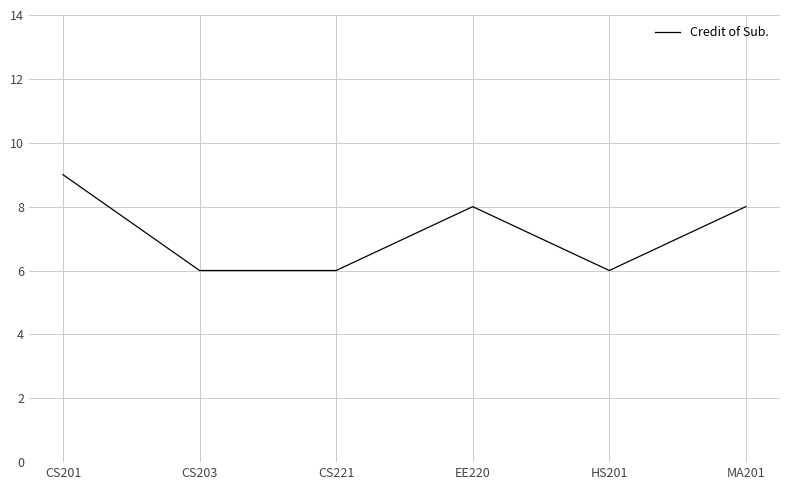

What is the sum of the values at HS201 and MA201?

14